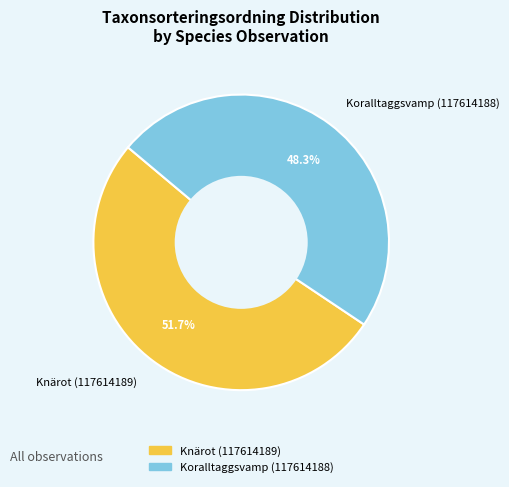

Approximately how many times larger is the value at Knärot (117614189) compared to Koralltaggsvamp (117614188)?

1.1